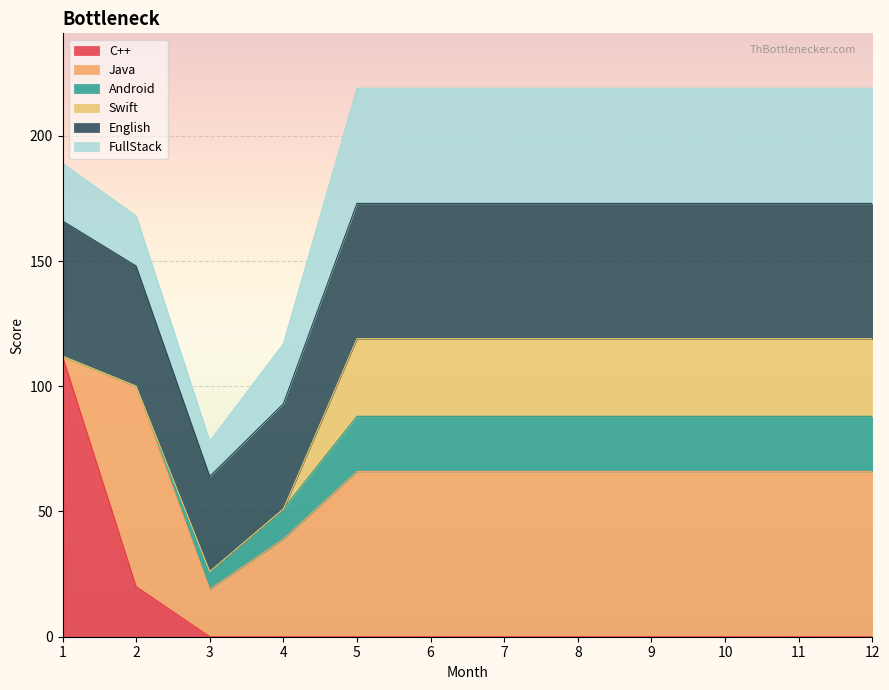

List the series in order of their peak value, highest first.

C++, Java, English, FullStack, Swift, Android